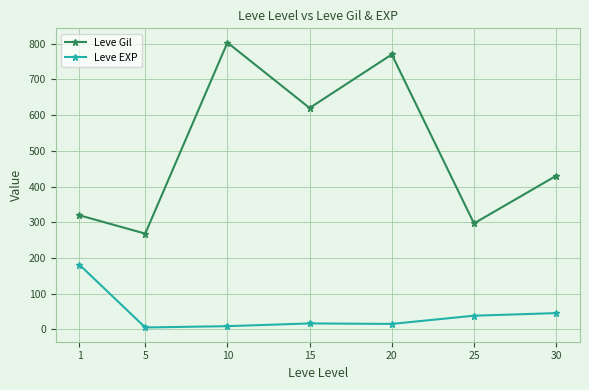

What is the maximum value for Leve EXP?

180.7